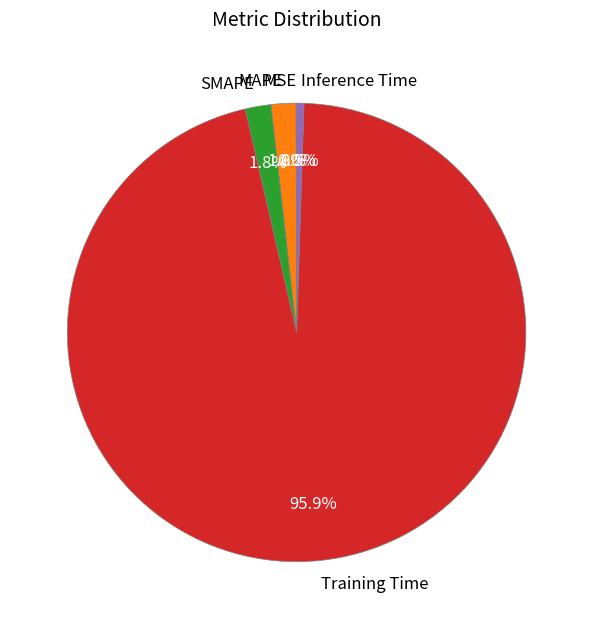

What portion of the pie excludes SMAPE?

98.2%